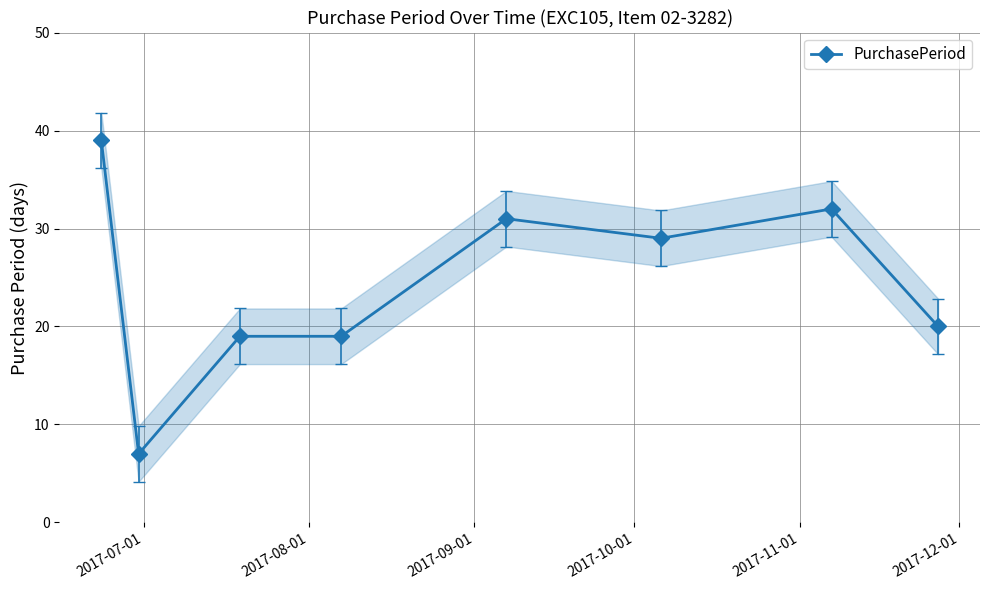

True or false: PurchasePeriod has more than 0 points higher than both neighbors.

True